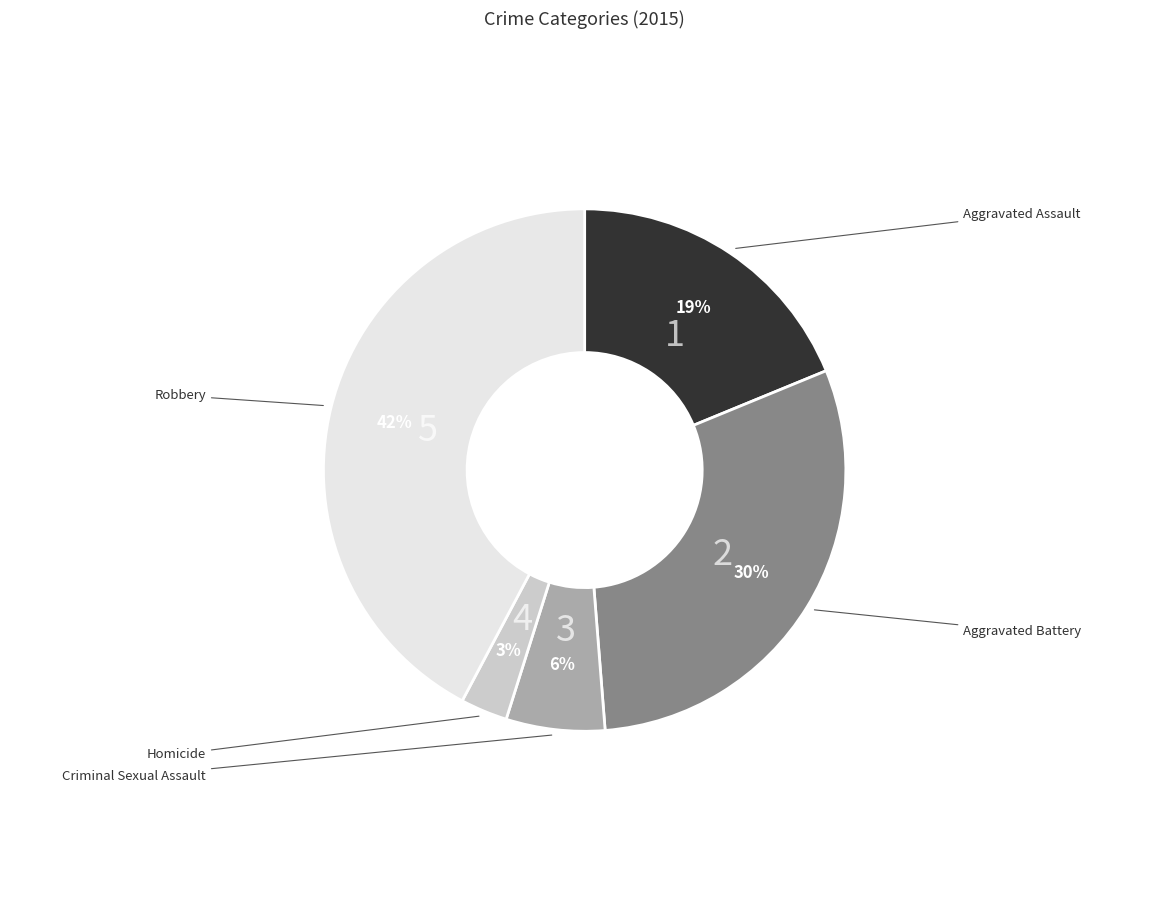

How many segments does this pie chart have?

5